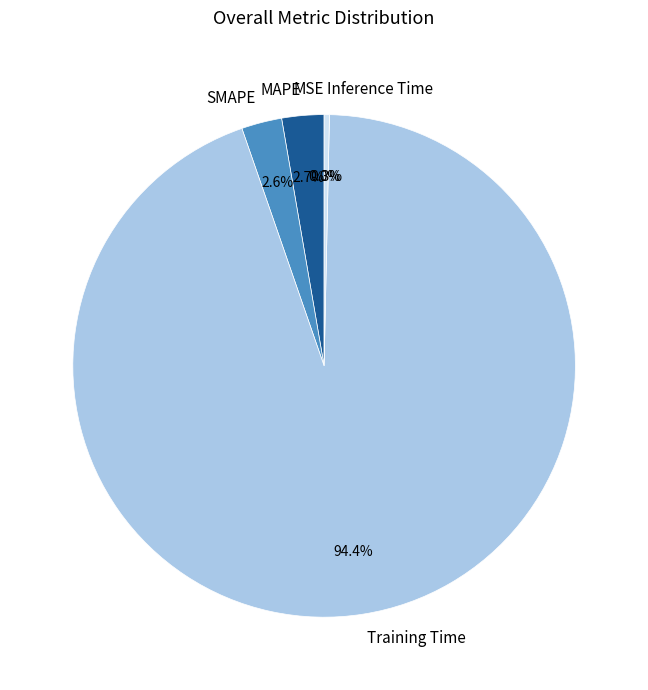

To the nearest percent, what is the difference between the largest and smallest slice percentages?

94%